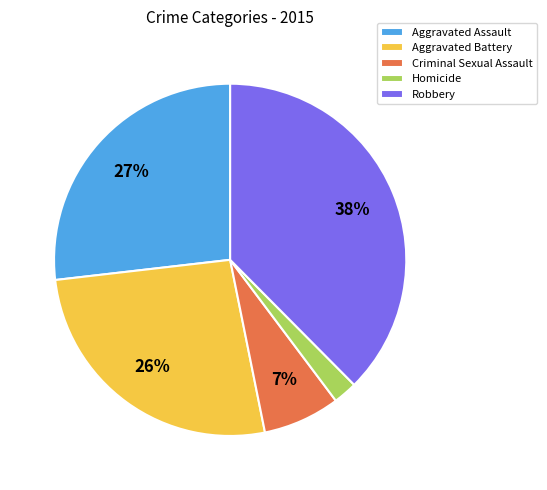

Count the number of slices in the pie.

5